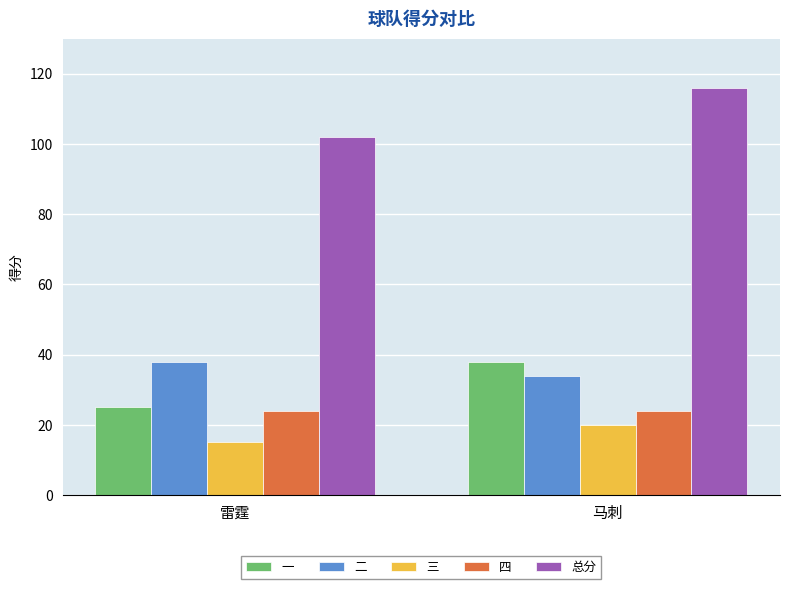

Does the chart contain stacked bars?

No